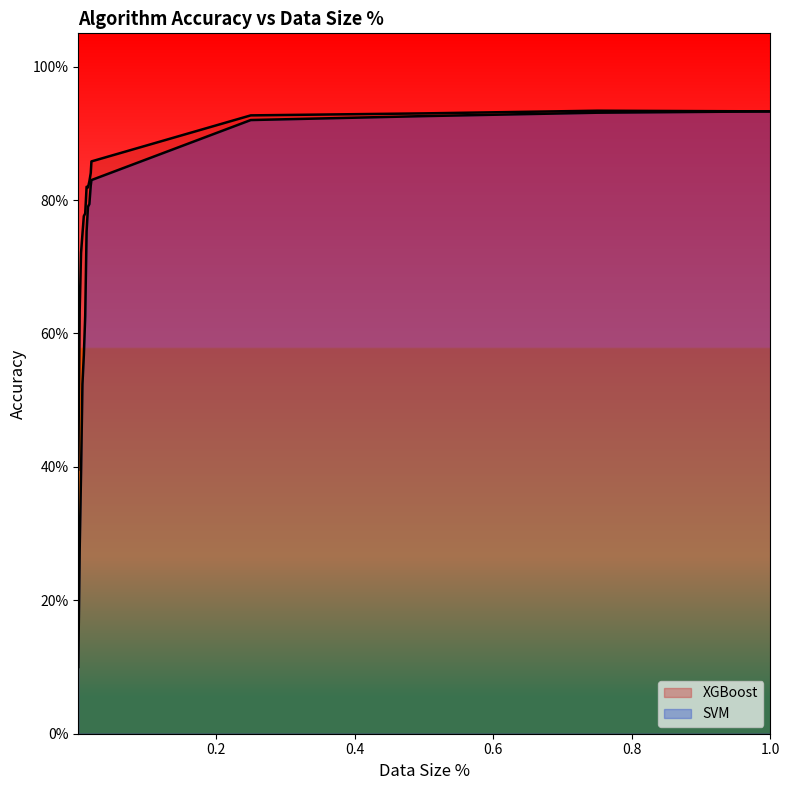

True or false: SVM and XGBoost cross at least once.

False